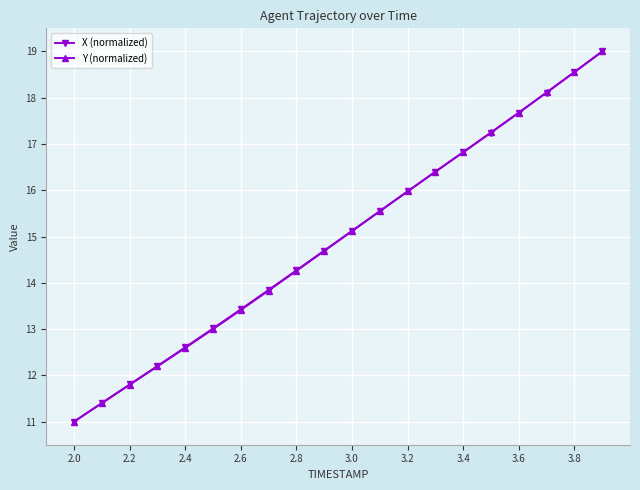

True or false: Y (normalized) has more than 0 interior local peaks.

False